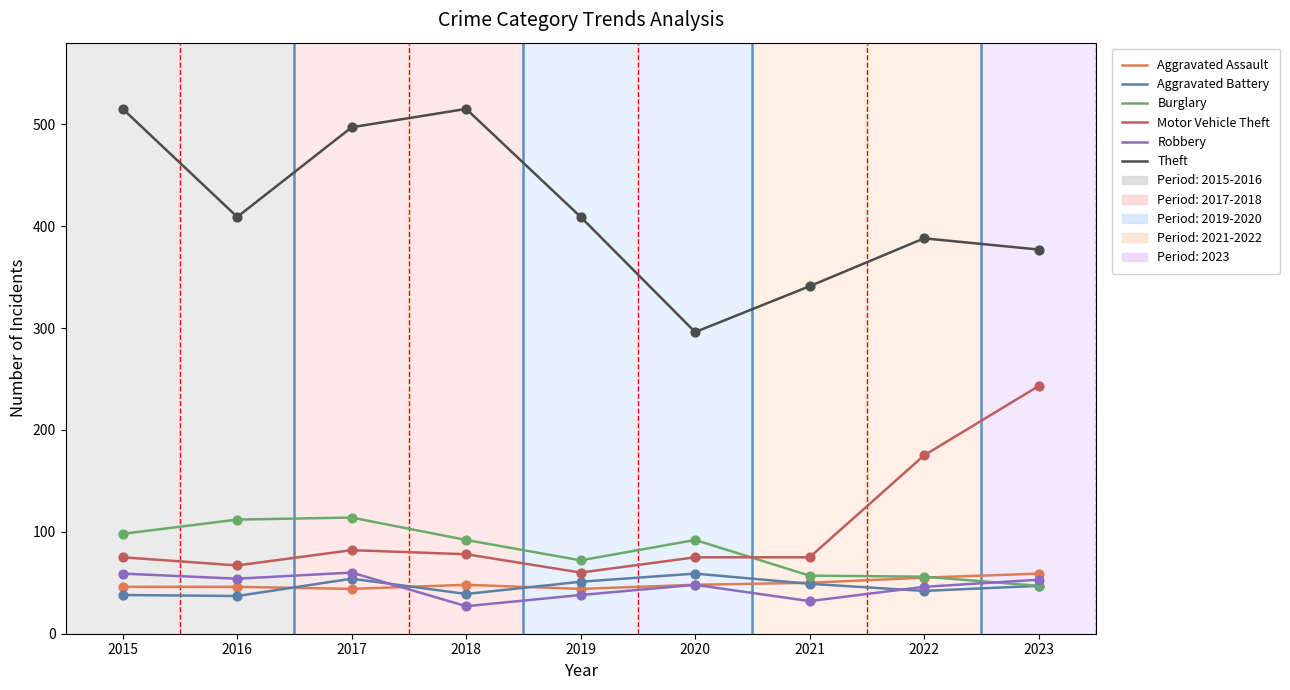

Which series has the widest spread of values?

Theft